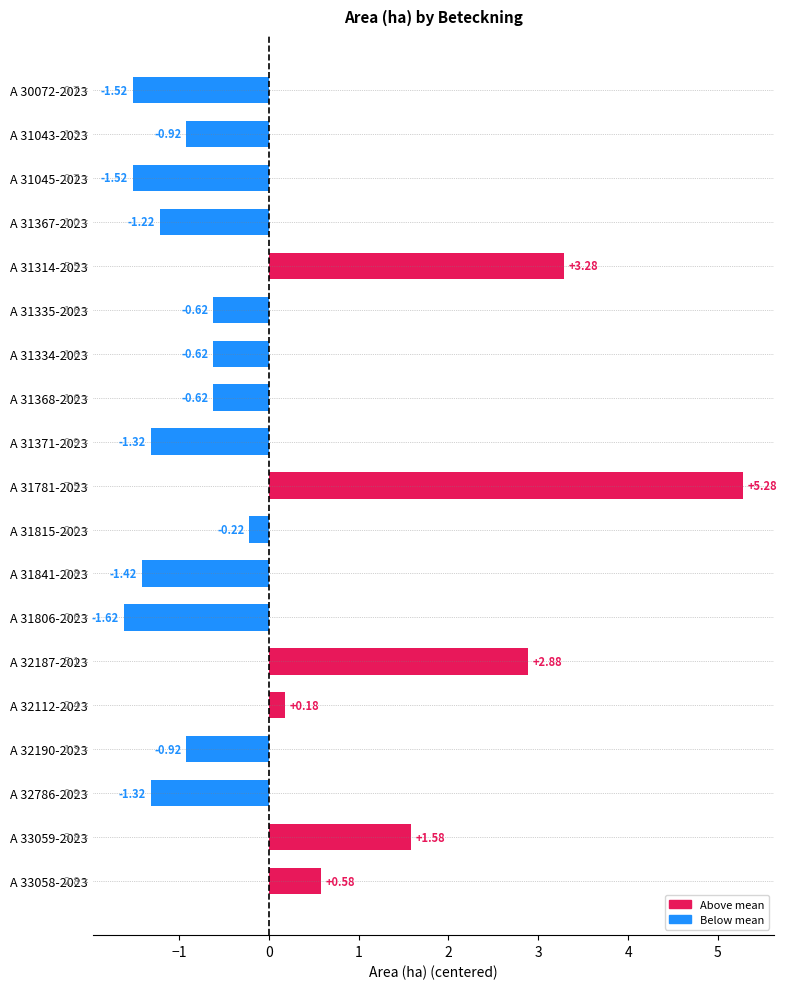

What is the difference between the maximum and minimum values?

6.9